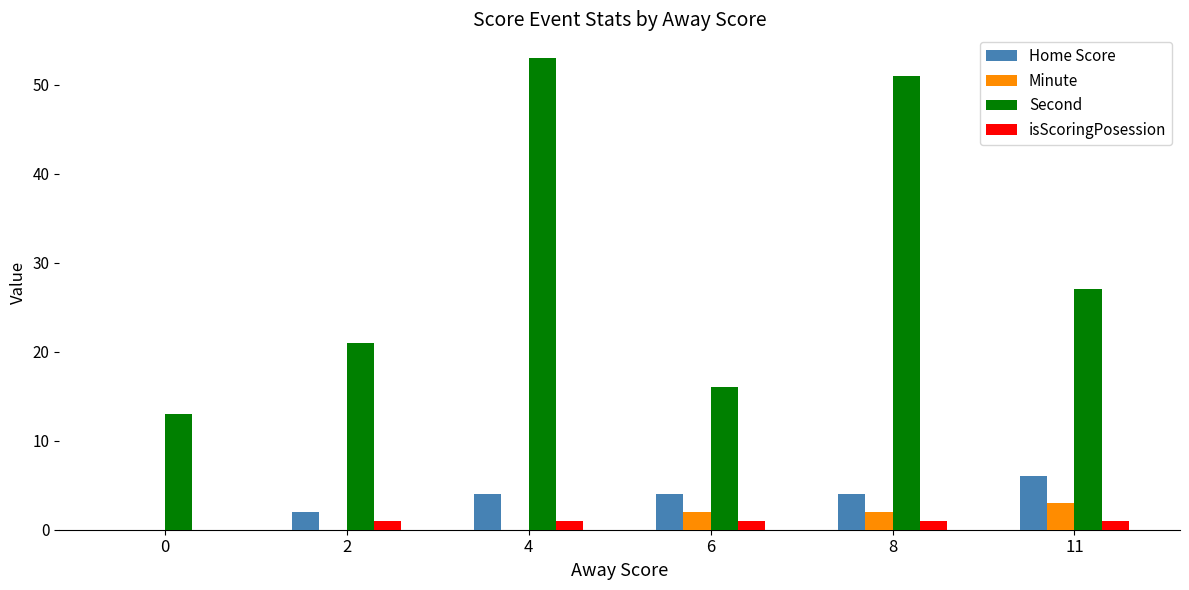

Which label corresponds to the largest value in the chart?

4